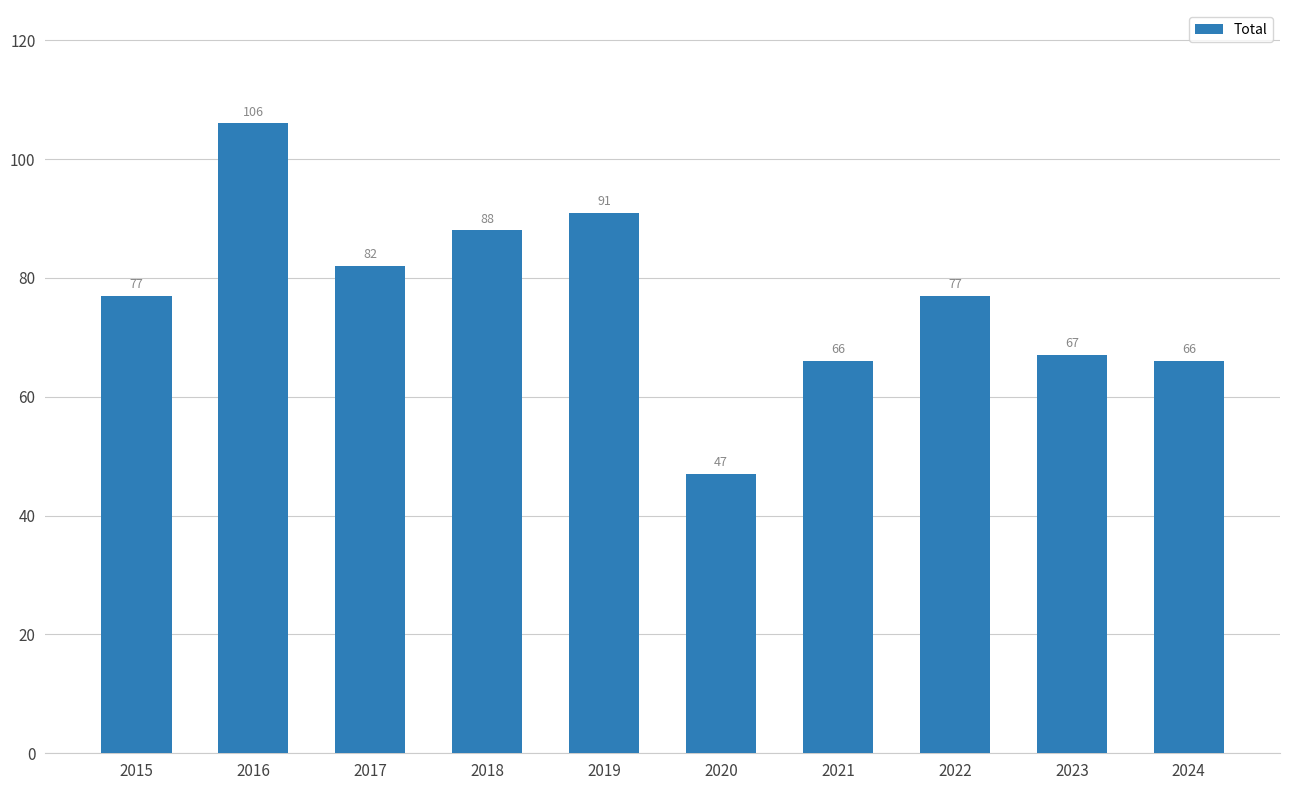

The value at 2017 is 82. True or false?

True